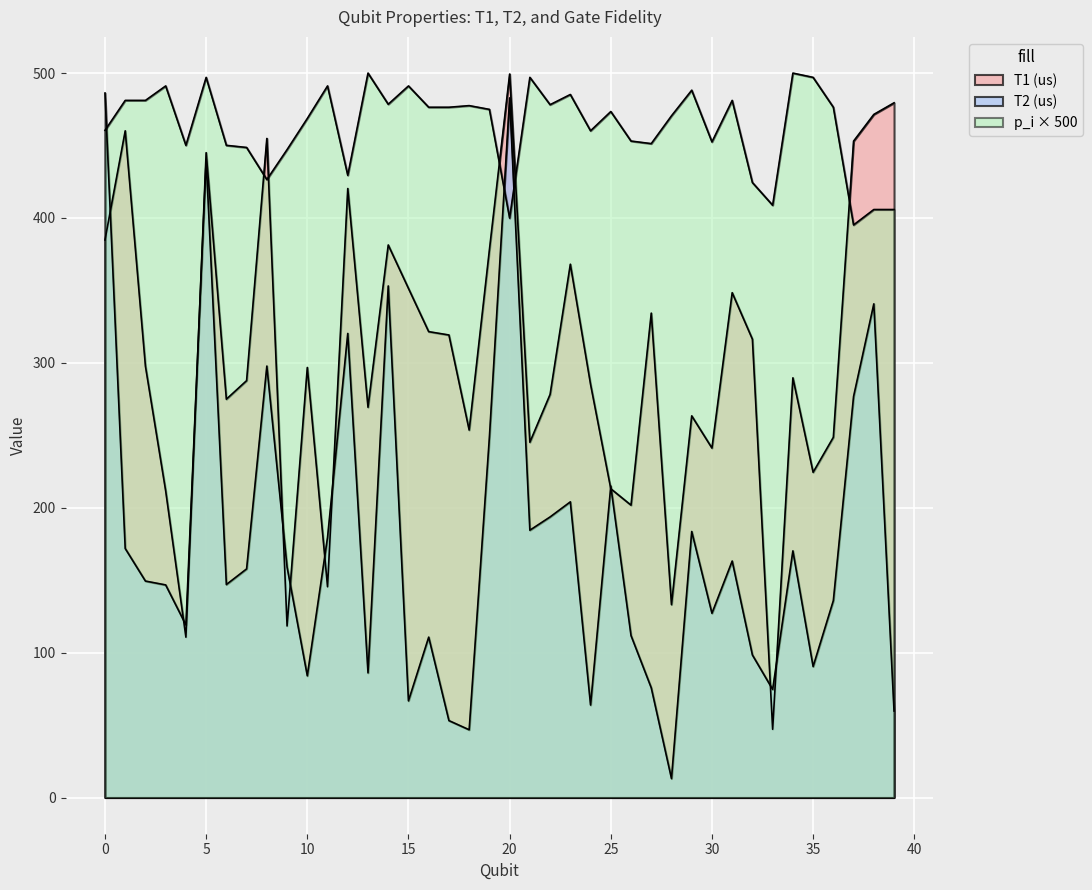

At how many categories does at least one series exceed 251?

40